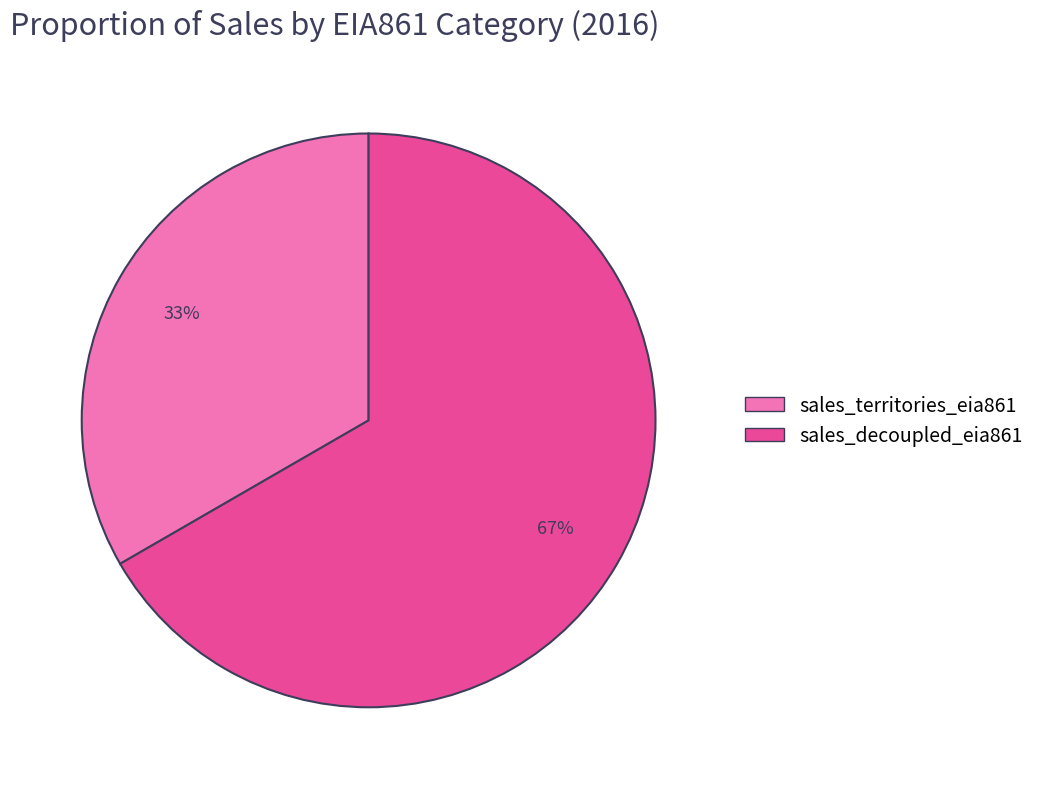

Count the number of slices in the pie.

2